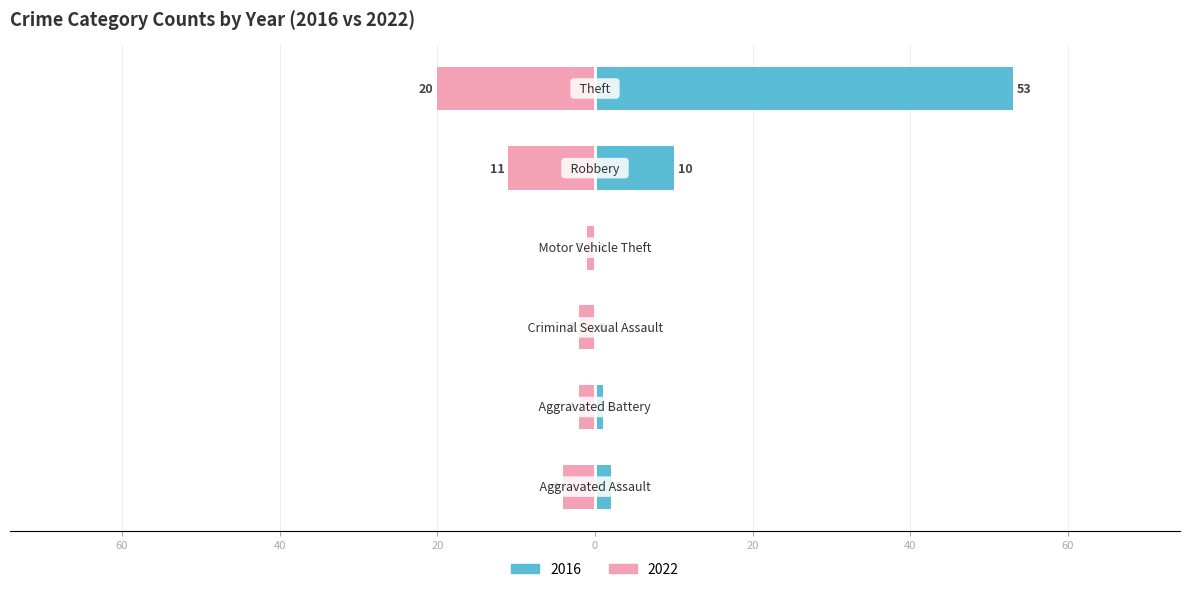

At how many categories does at least one series exceed 40?

1